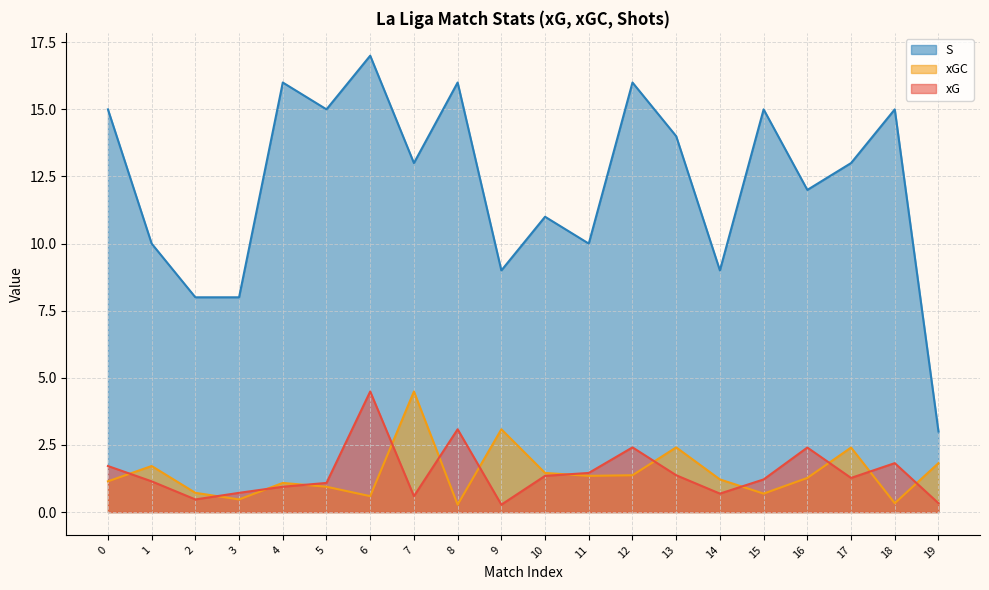

How many data points does each series have?

20